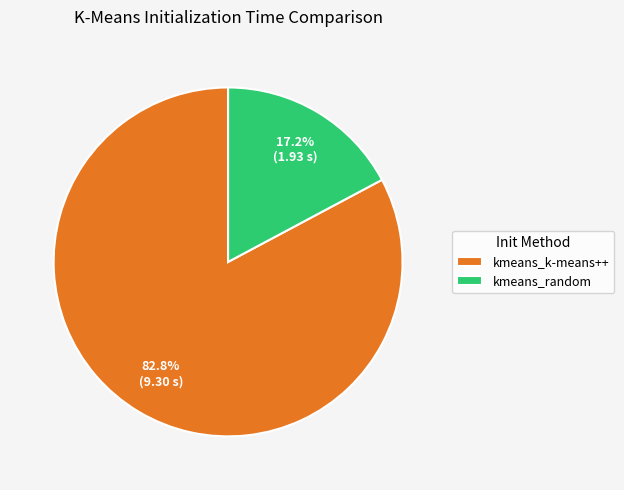

Which has a higher value, kmeans_k-means++ or kmeans_random?

kmeans_k-means++